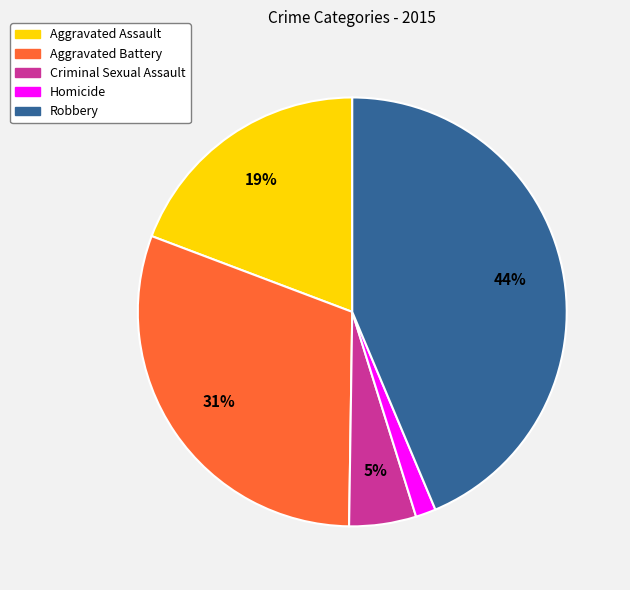

Rank the categories by value from highest to lowest.

Robbery, Aggravated Battery, Aggravated Assault, Criminal Sexual Assault, Homicide